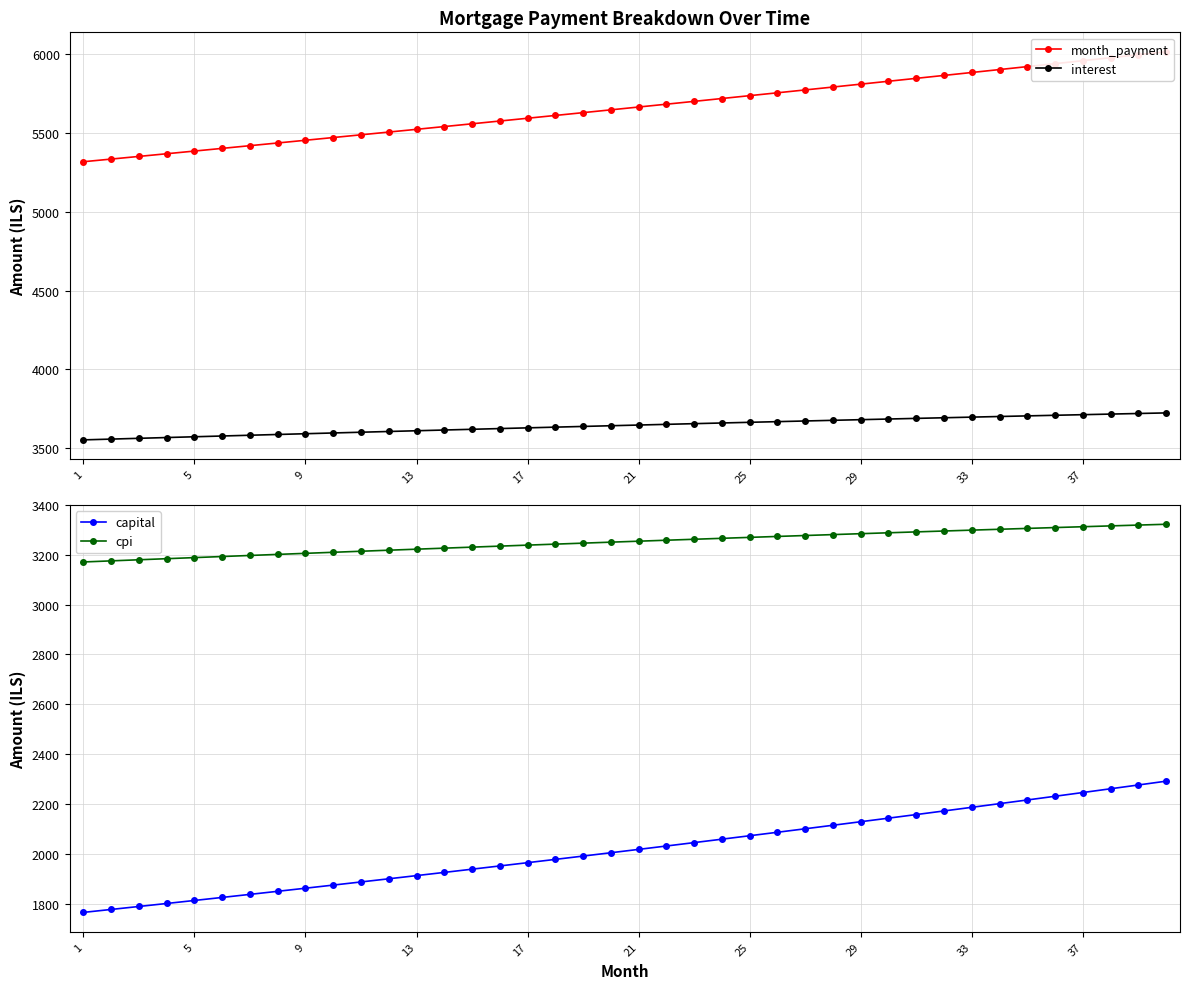

What is the highest value of the interest series?

3724.0